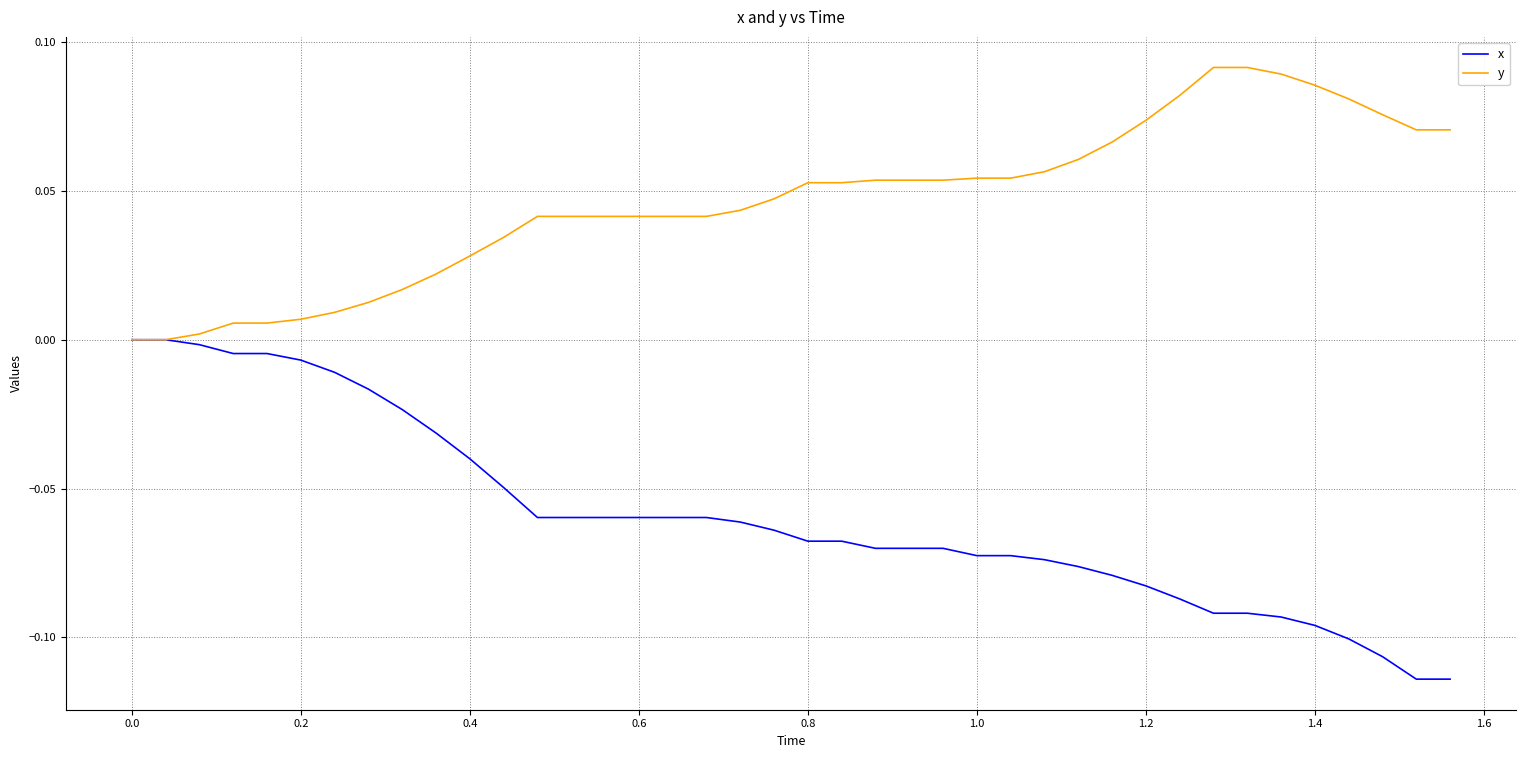

Which series has the largest total across all categories?

y